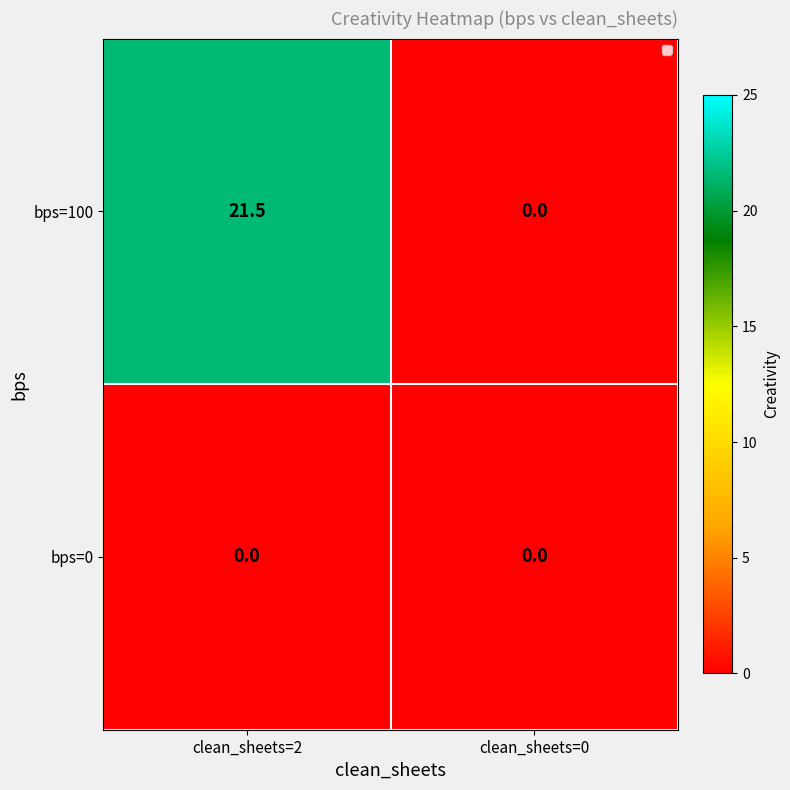

The bps=100 series shows 0.0 at clean_sheets=0. True or false?

True